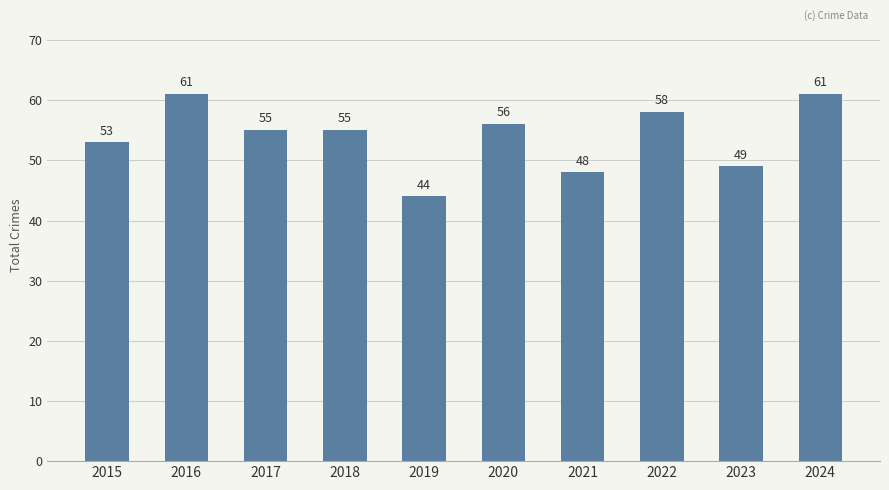

What is the difference between the second highest and second lowest values?

13